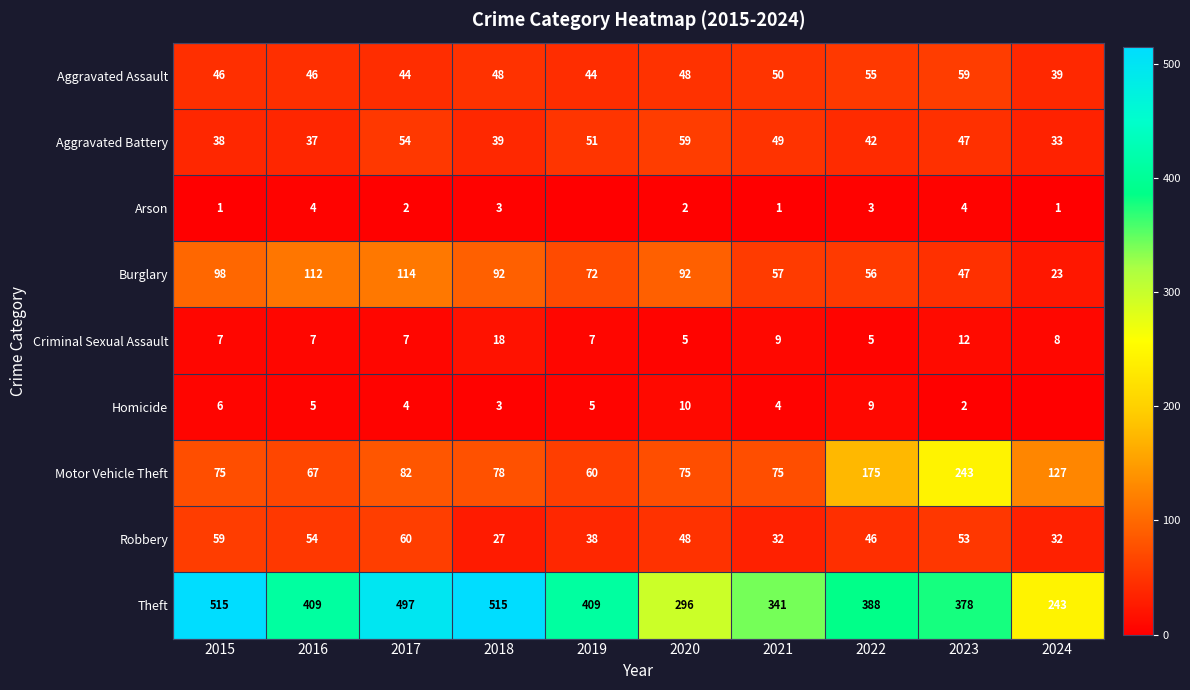

True or false: Aggravated Assault has a value of 59 at 2023.

True